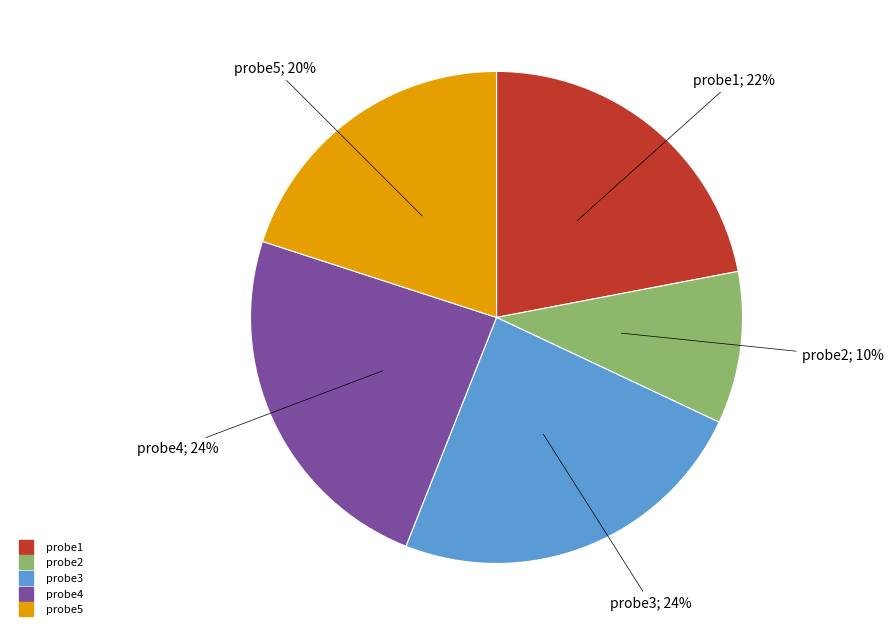

The probe2 slice represents 10% of the pie. True or false?

True